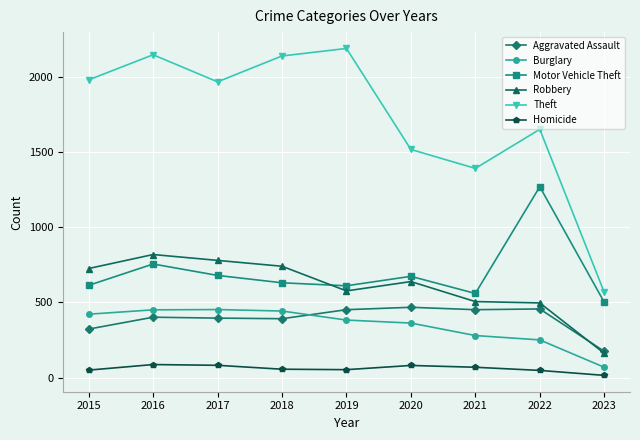

How many categories are shown in the chart?

9